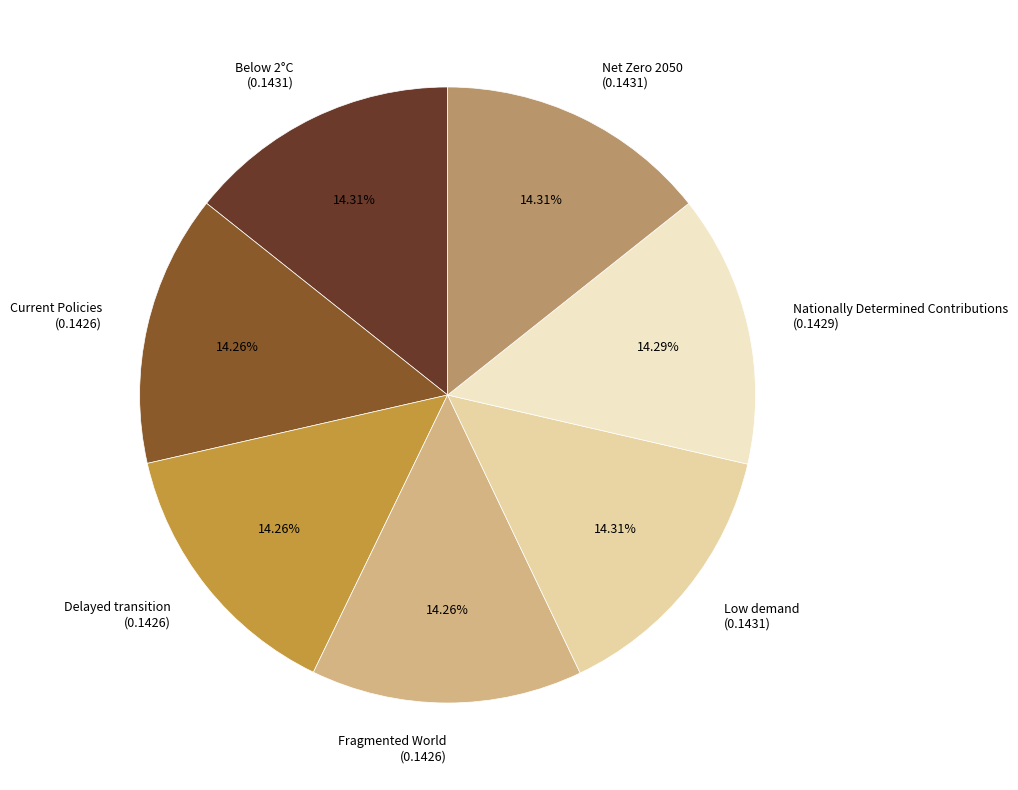

The Low demand slice represents 14% of the pie. True or false?

True